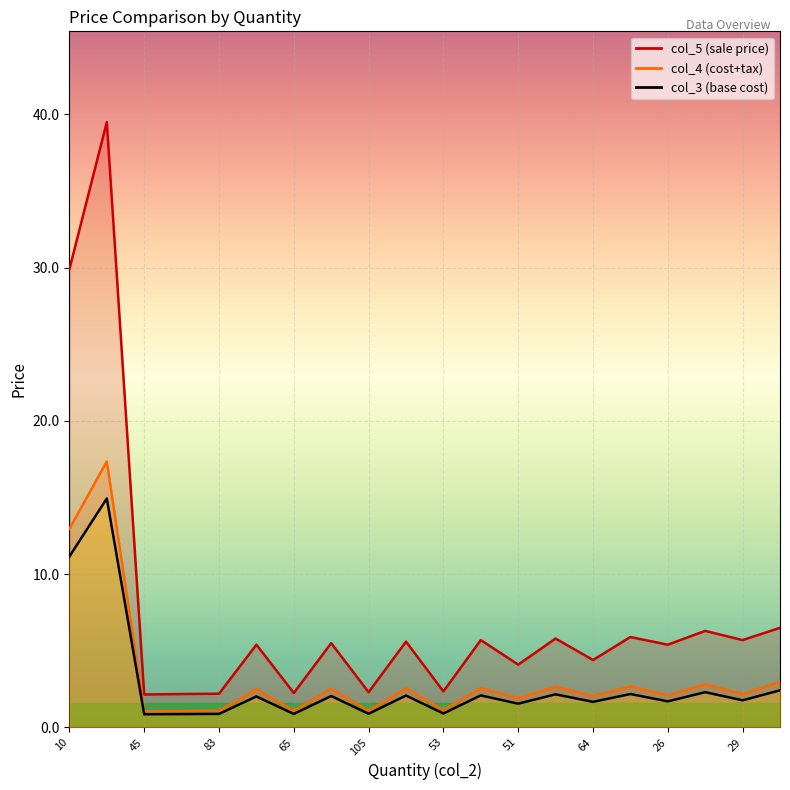

Which series has the largest range (max minus min)?

col_5